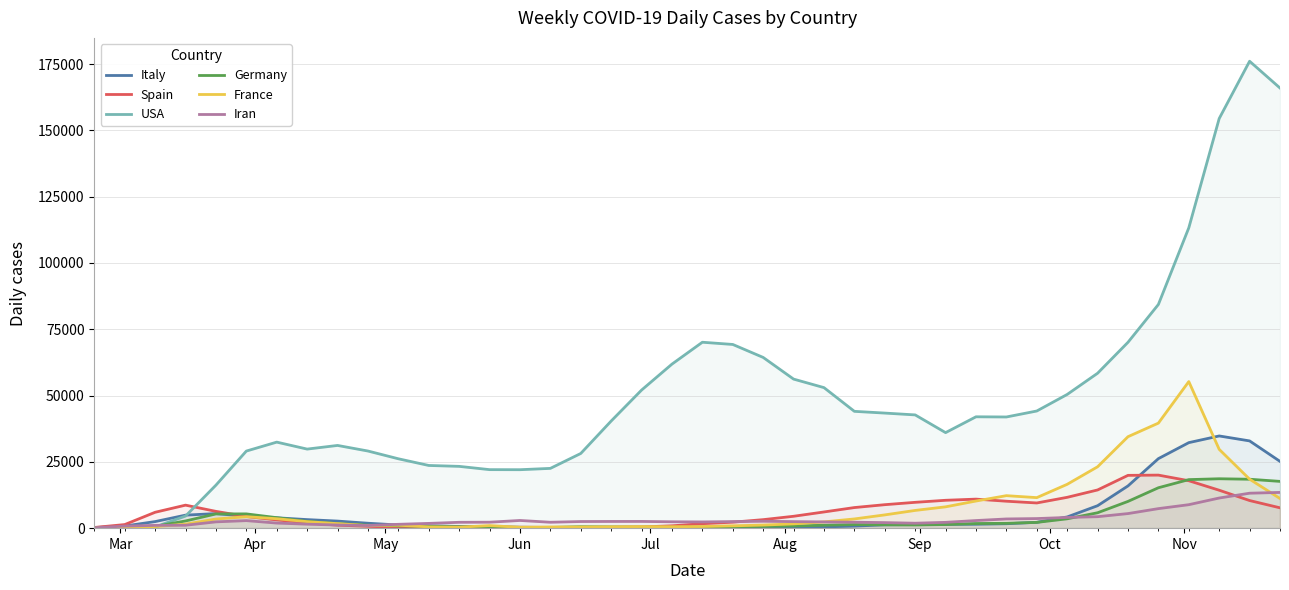

Which series has the largest range (max minus min)?

USA